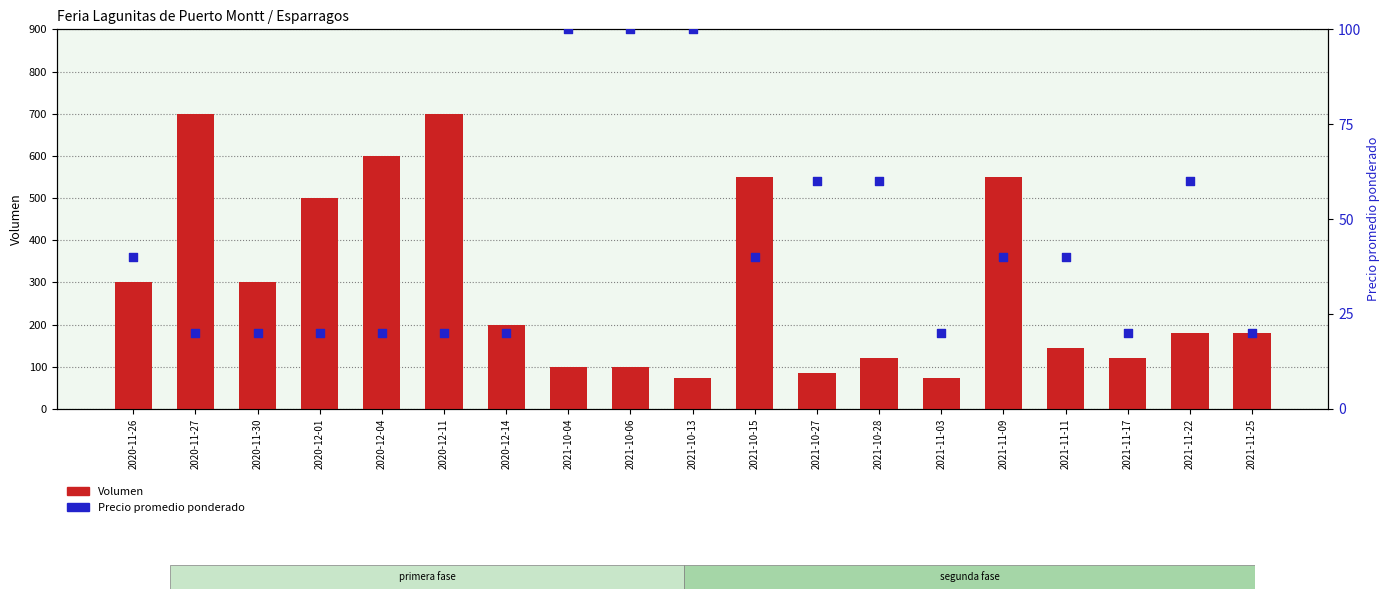

What are all the series names shown in the legend?

Volumen, Precio promedio ponderado